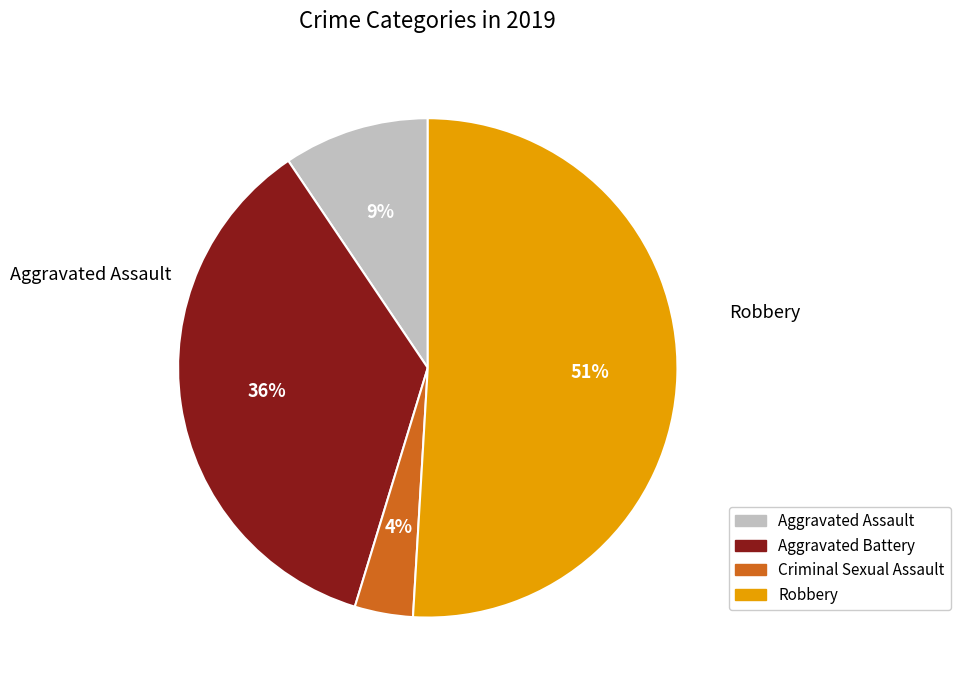

Rank the categories by value from highest to lowest.

Robbery, Aggravated Battery, Aggravated Assault, Criminal Sexual Assault